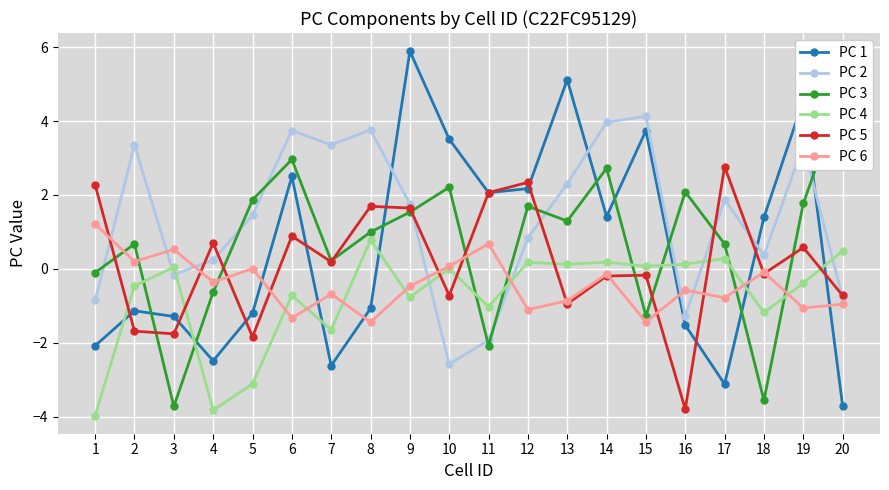

Where is the first local maximum for PC 5?

4